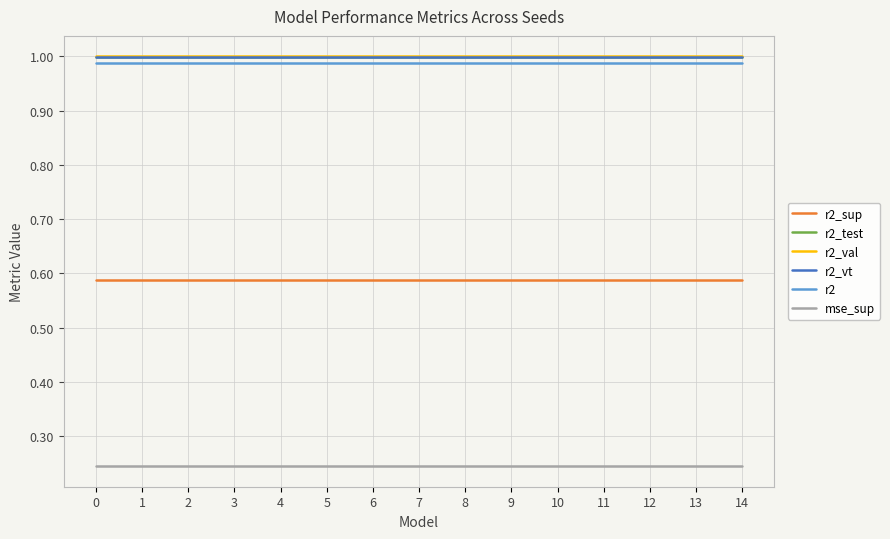

True or false: r2 and r2_vt cross at least once.

False